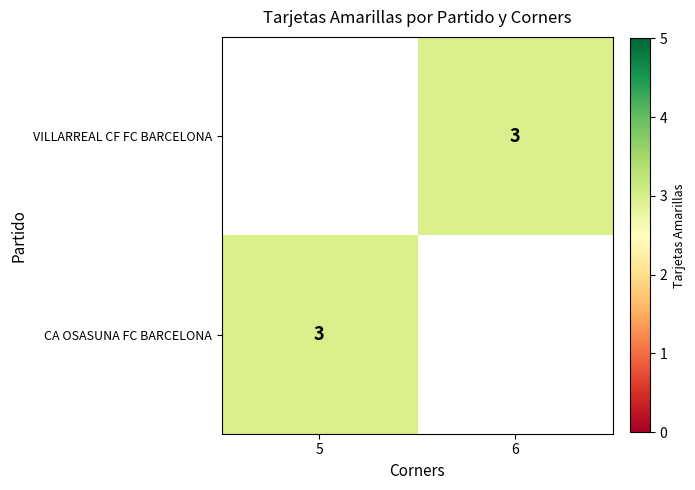

How many data points does each series have?

2